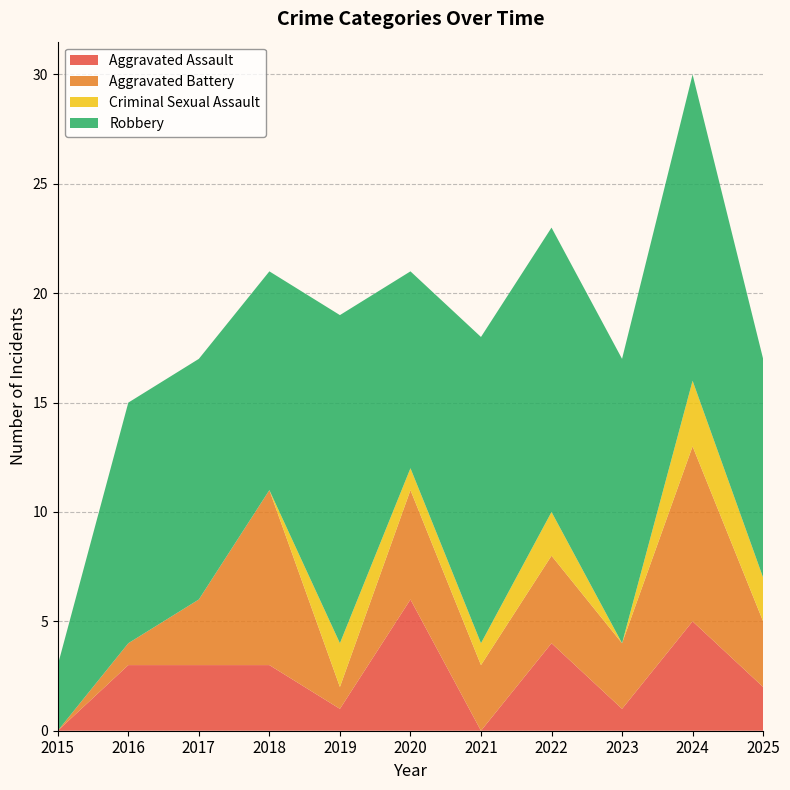

Reading left to right, list all the values displayed in this chart.

Aggravated Assault: 2015=0	2016=3	2017=3	2018=3	2019=1	2020=6	2021=0	2022=4	2023=1	2024=5	2025=2
Aggravated Battery: 2015=0	2016=1	2017=3	2018=8	2019=1	2020=5	2021=3	2022=4	2023=3	2024=8	2025=3
Criminal Sexual Assault: 2015=0	2016=0	2017=0	2018=0	2019=2	2020=1	2021=1	2022=2	2023=0	2024=3	2025=2
Robbery: 2015=3	2016=11	2017=11	2018=10	2019=15	2020=9	2021=14	2022=13	2023=13	2024=14	2025=10